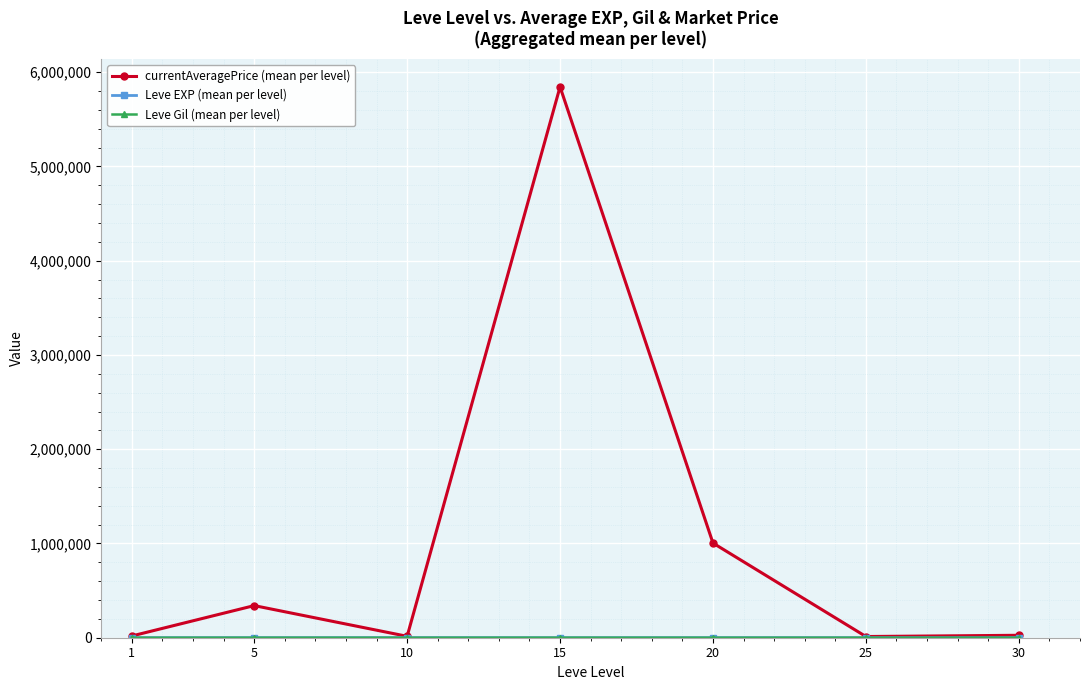

What is the maximum value for currentAveragePrice (mean per level)?

5844994.3